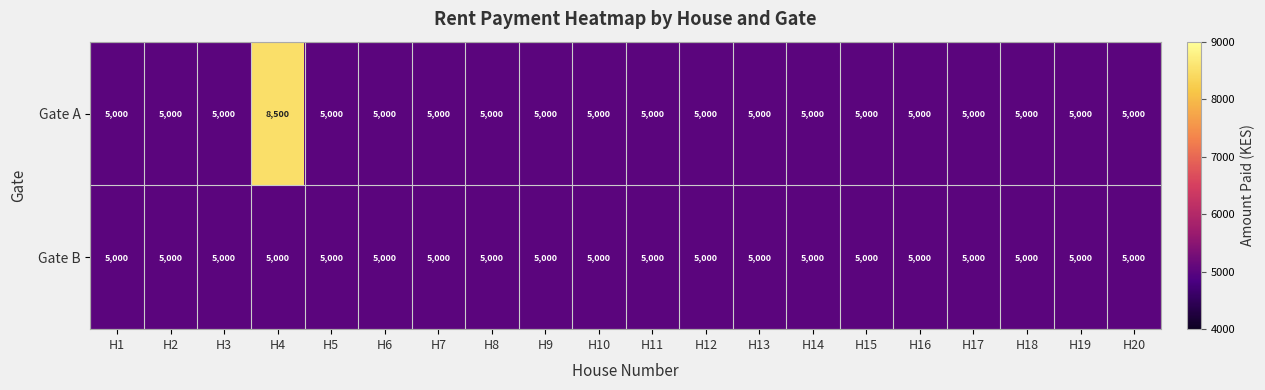

Which series has the widest spread of values?

Gate A